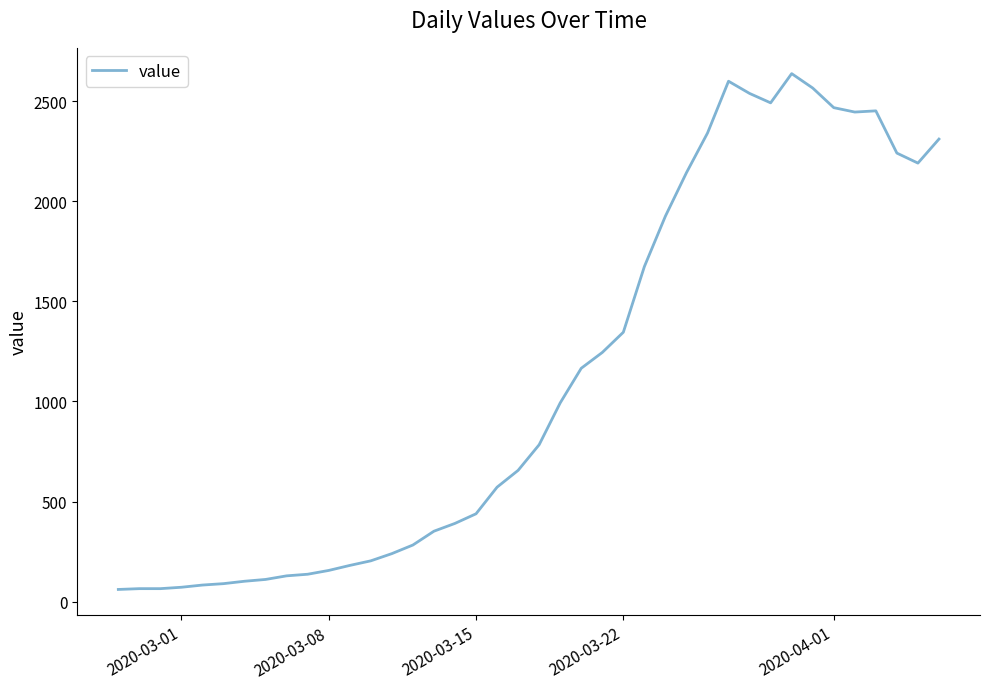

What is the difference between the maximum and minimum values?

2577